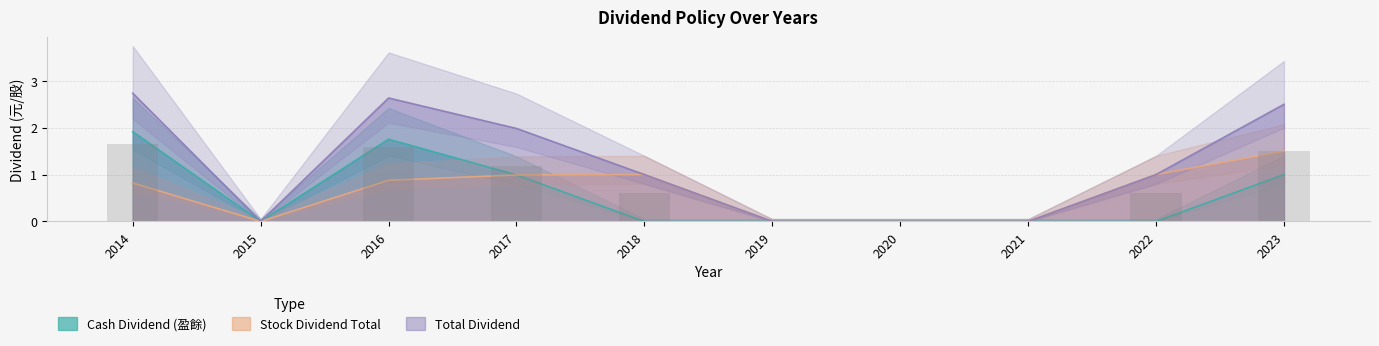

How many series are shown in this chart?

3